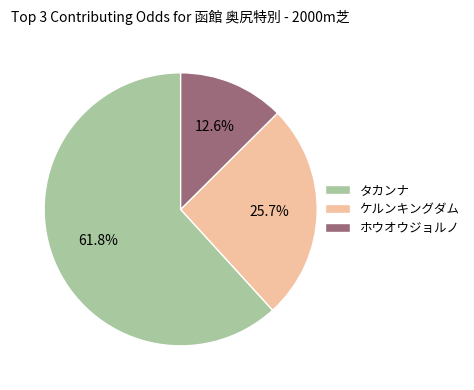

Which slice is the largest?

タカンナ